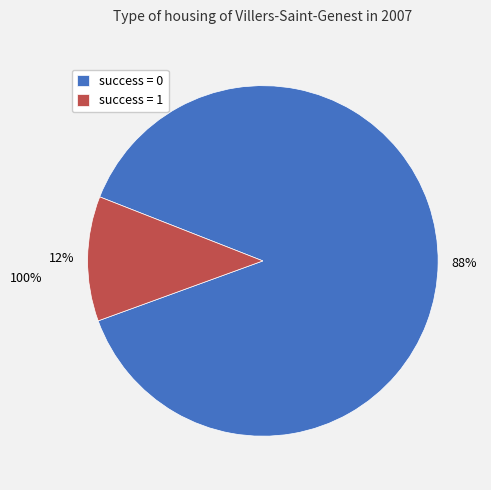

What is the largest slice in the pie chart?

success = 0